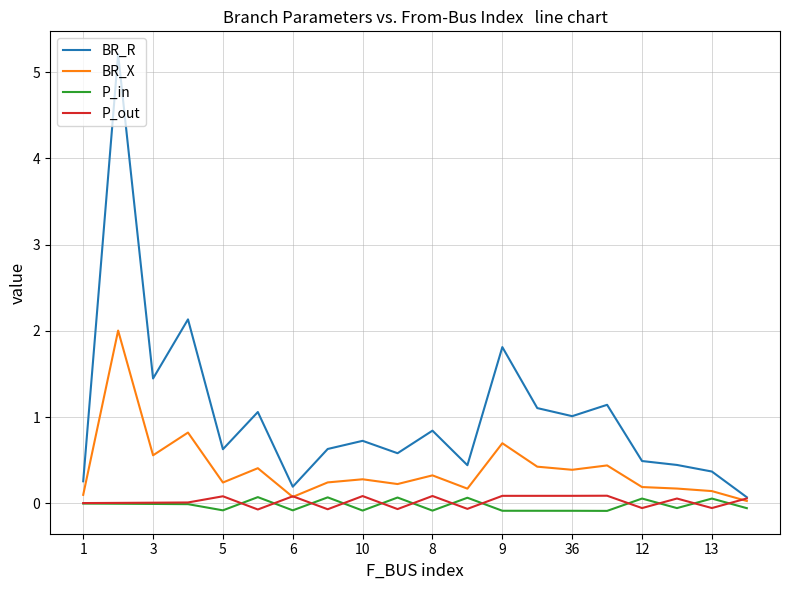

What are all the series names shown in the legend?

BR_R, BR_X, P_in, P_out